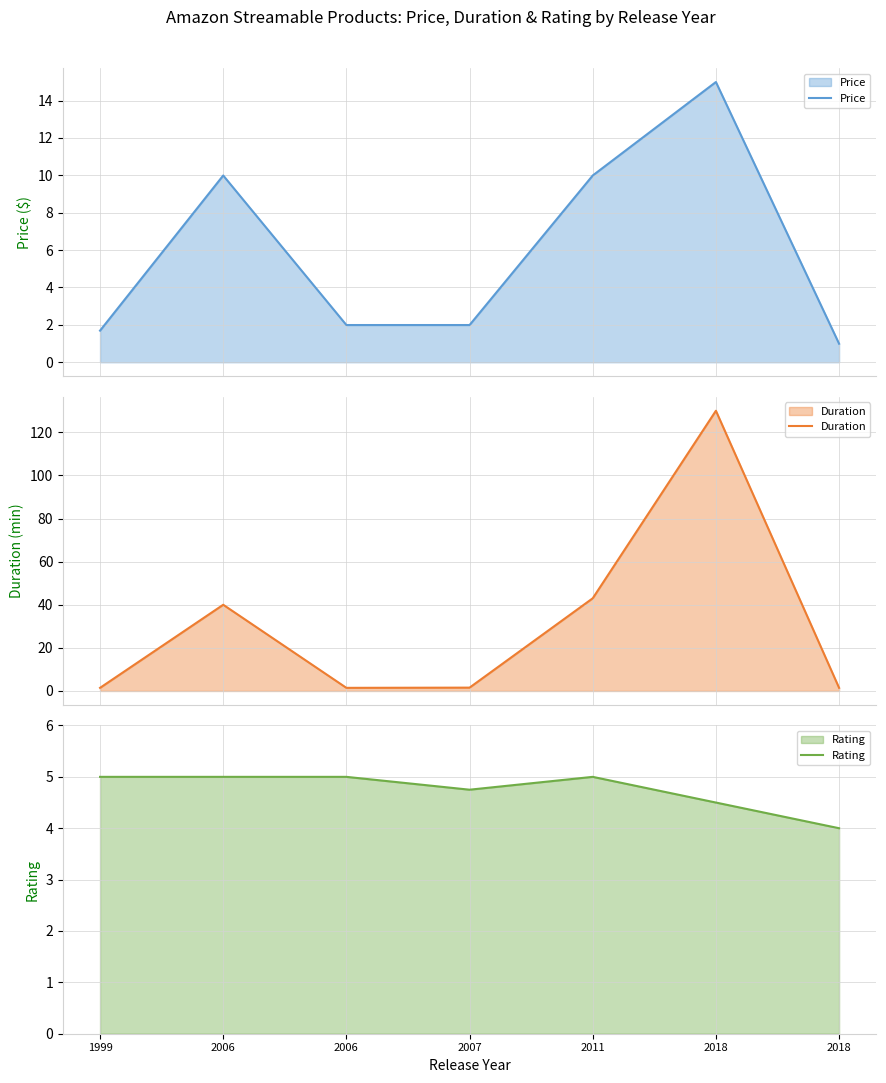

Which series has the widest spread of values?

Duration